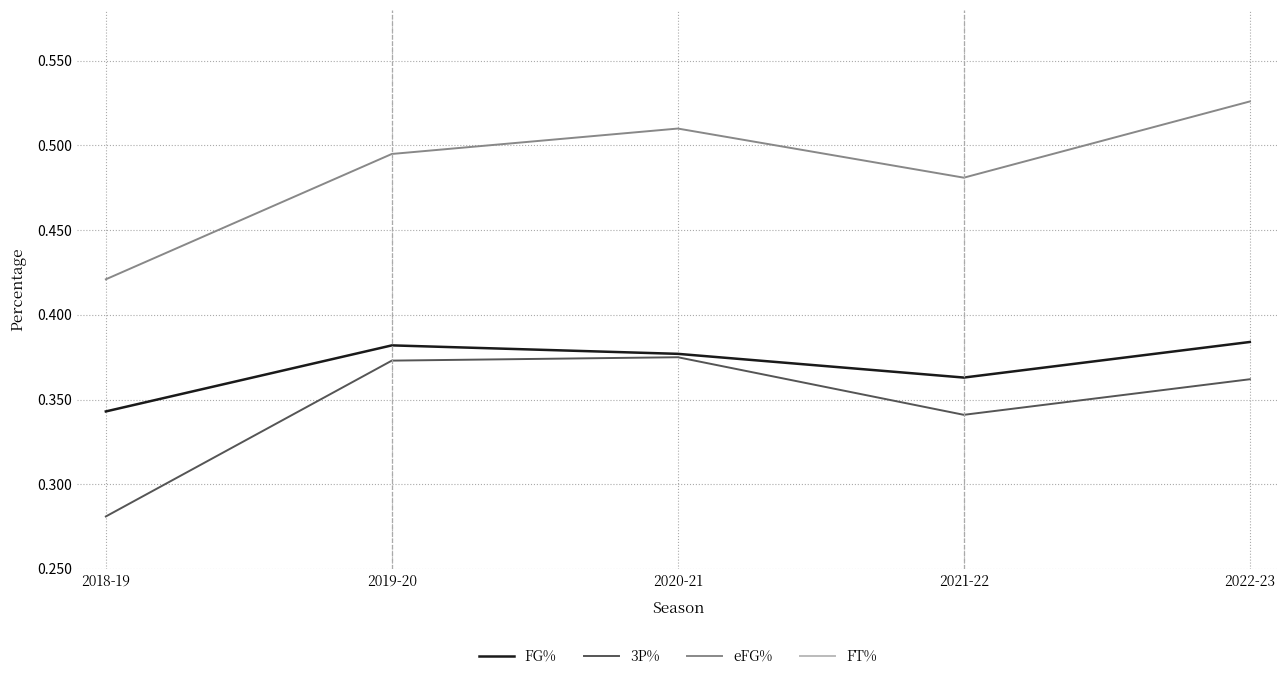

What is the average value of the 3P% series?

0.3